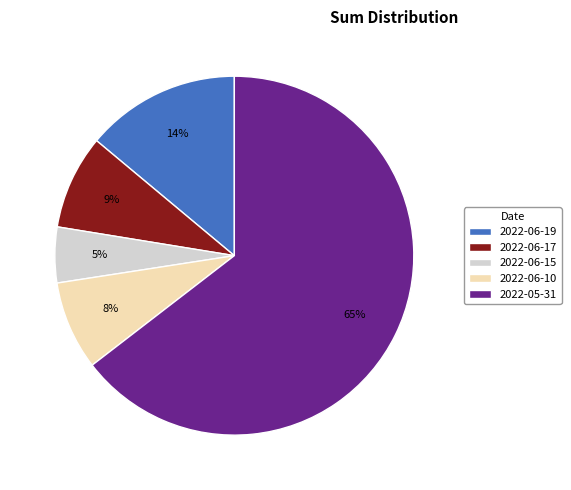

Which slice is the largest?

2022-05-31